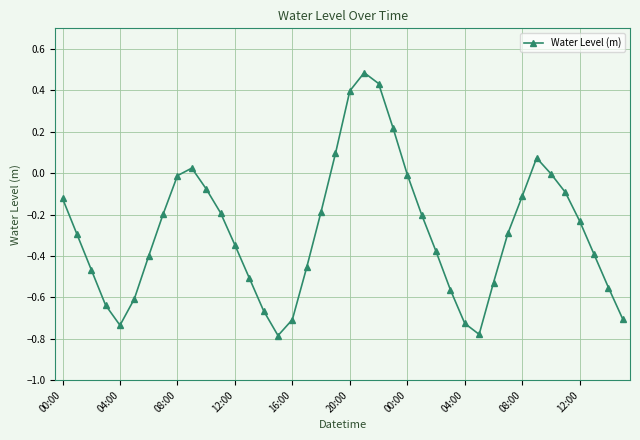

What is the greatest value displayed?

0.5